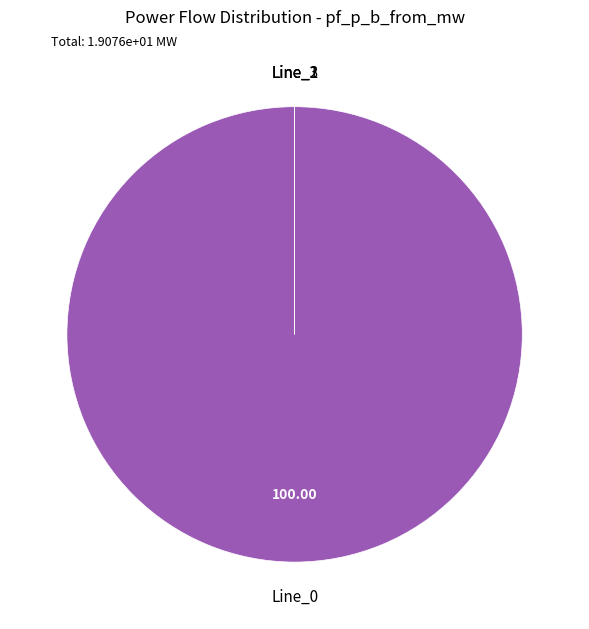

How many segments does this pie chart have?

4